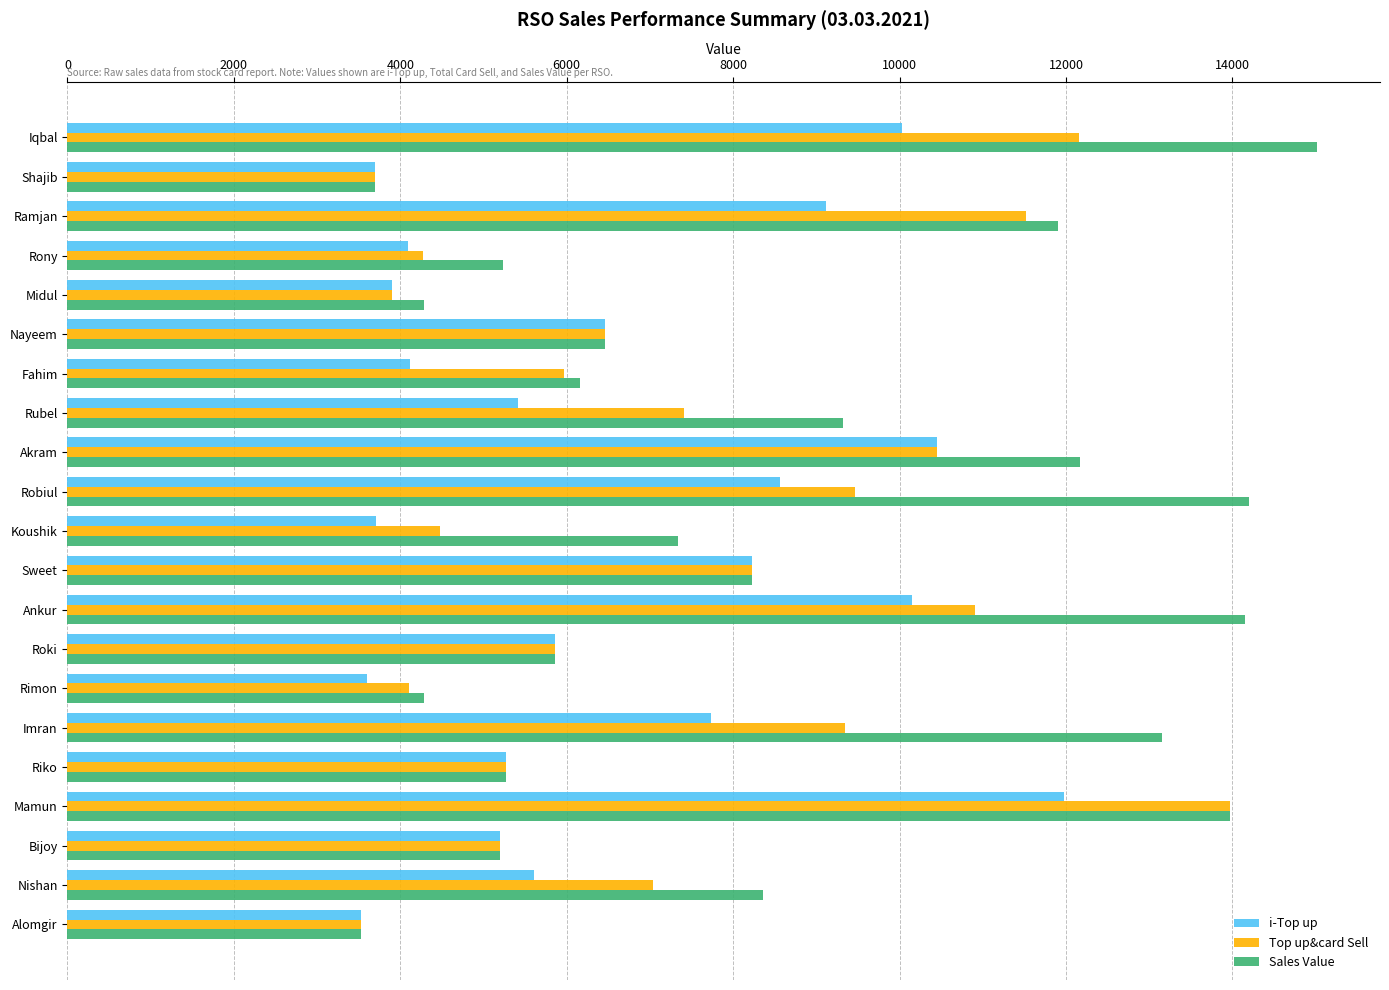

Between Rony and Koushik, which series saw the biggest shift?

Sales Value